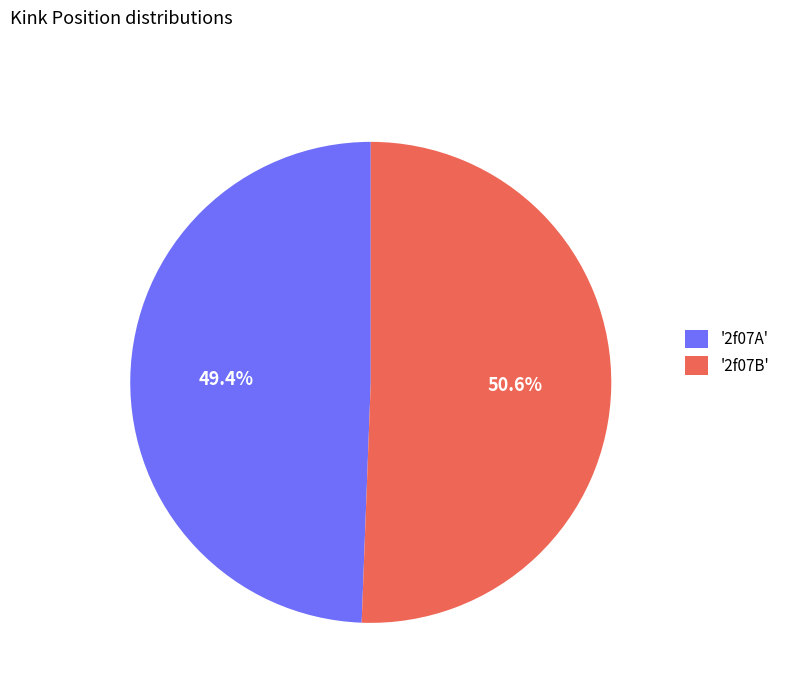

Rank the categories by value from highest to lowest.

'2f07B', '2f07A'